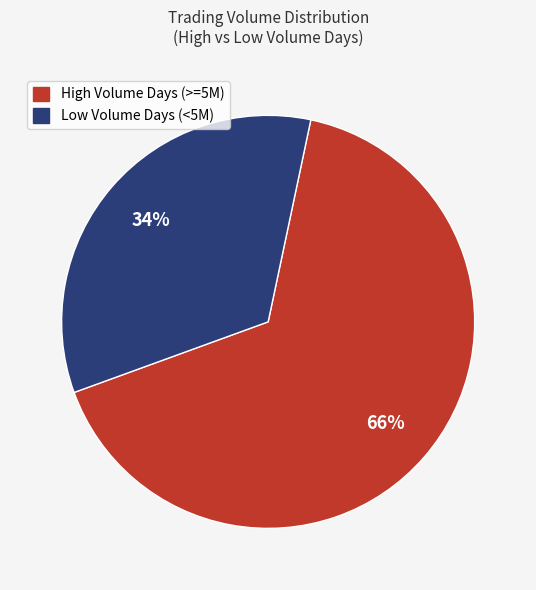

Is there any slice that represents more than half of the pie?

Yes